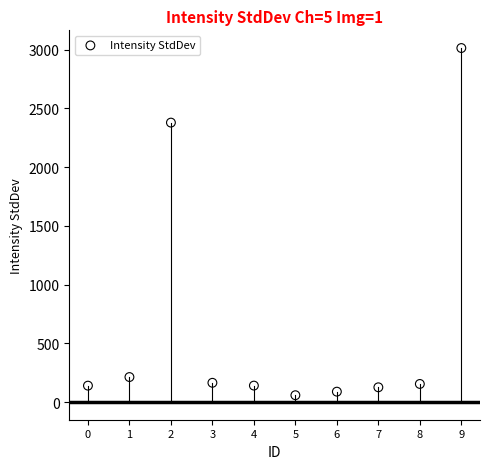

What is the range of Y values (max minus min)?

2955.0